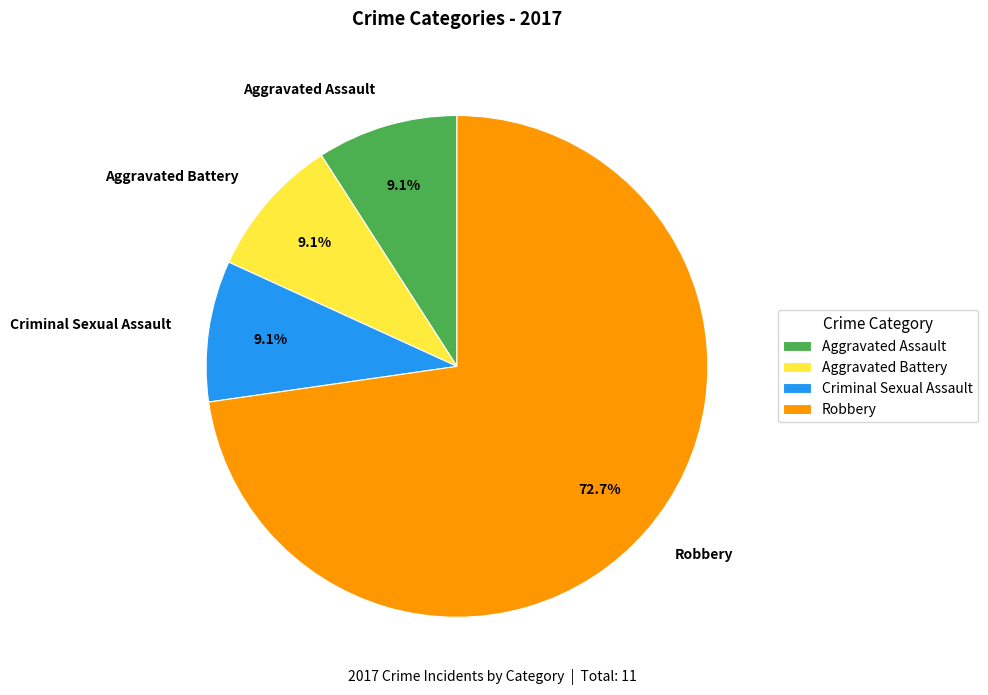

Do Criminal Sexual Assault and Aggravated Assault together represent more than half of the pie?

No